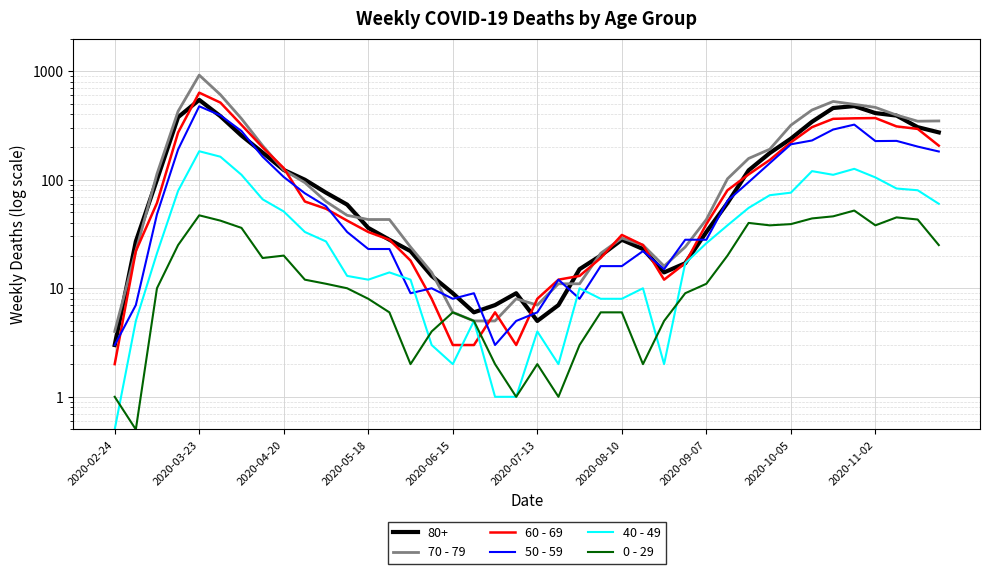

Which series has the widest spread of values?

70 - 79